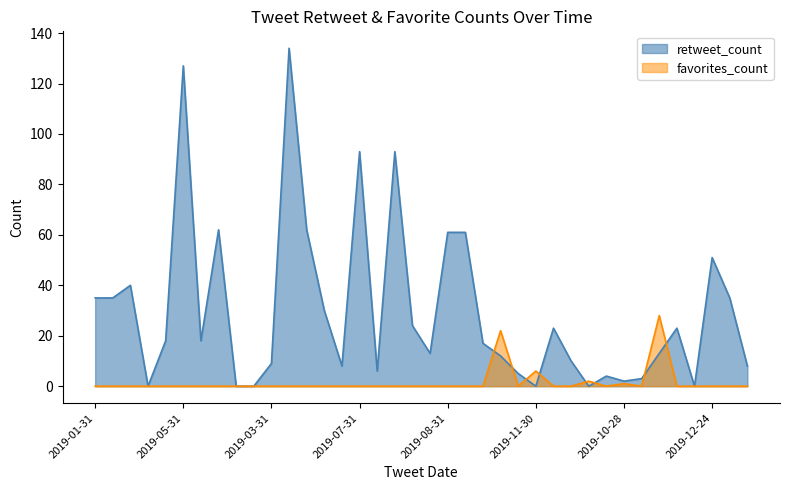

How many series are shown in this chart?

2